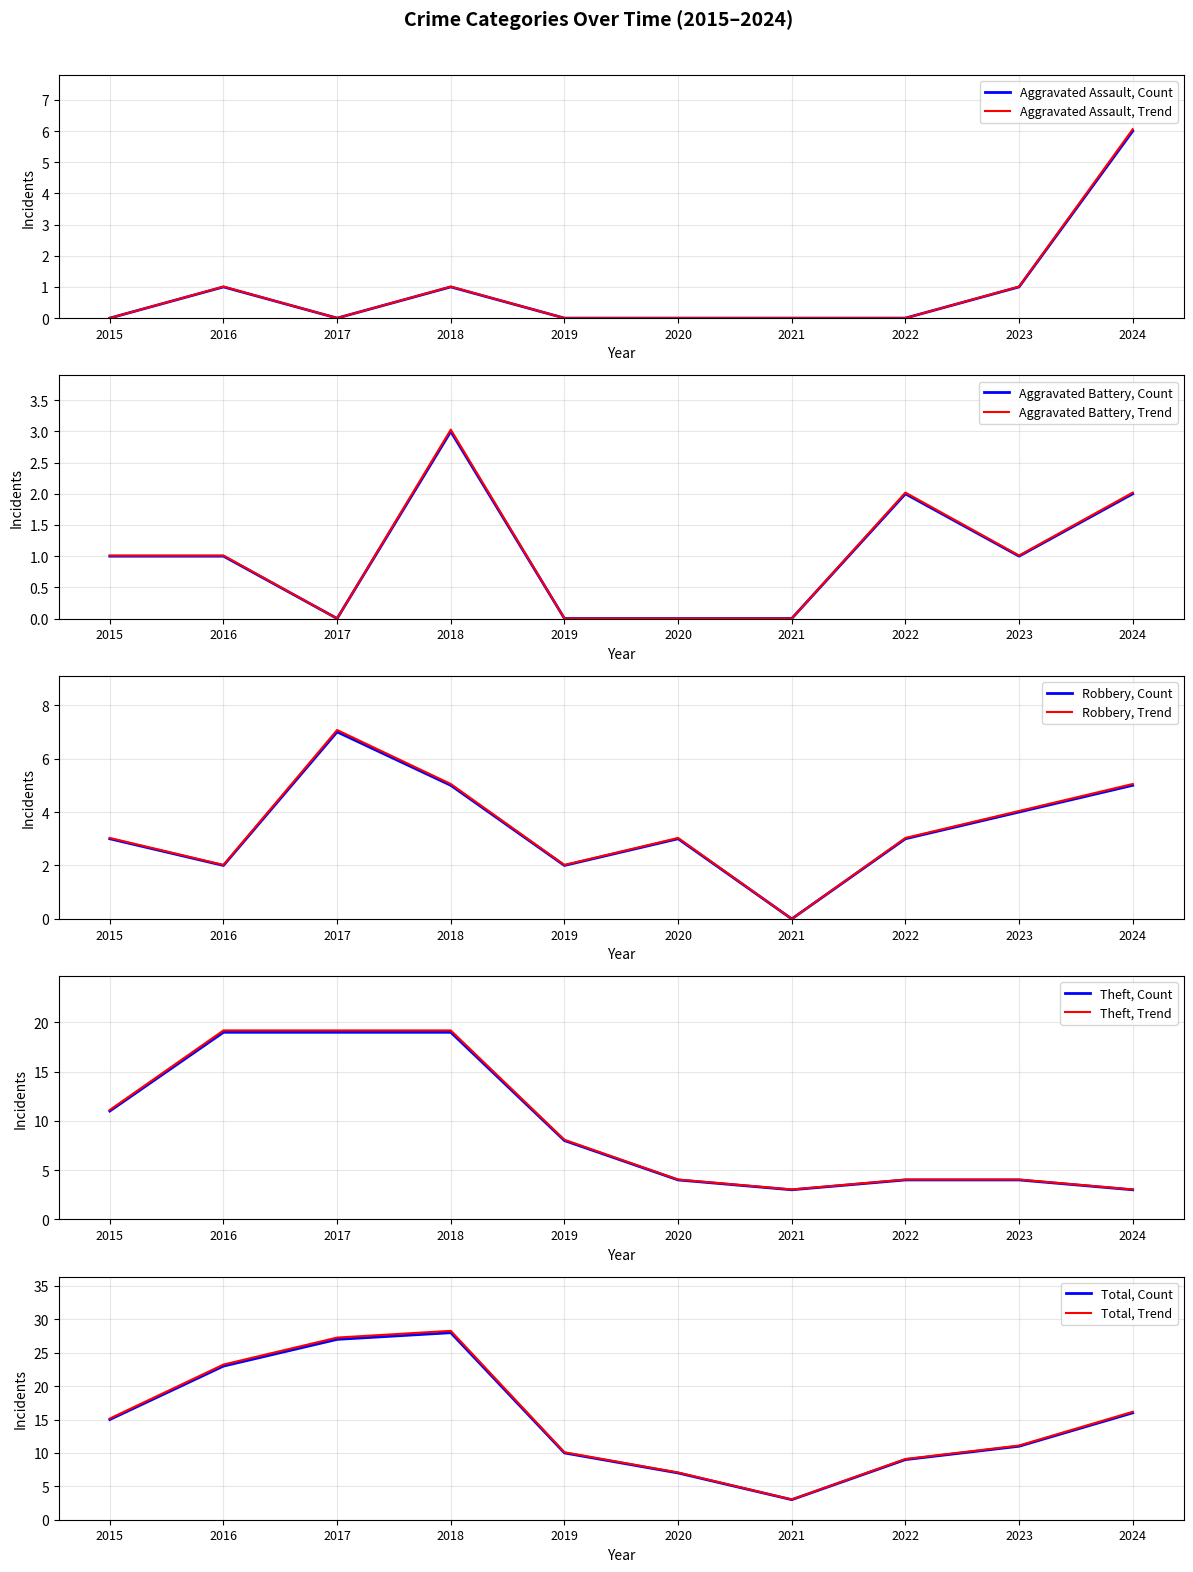

What is the difference between the maximum and minimum values in the Robbery series?

7